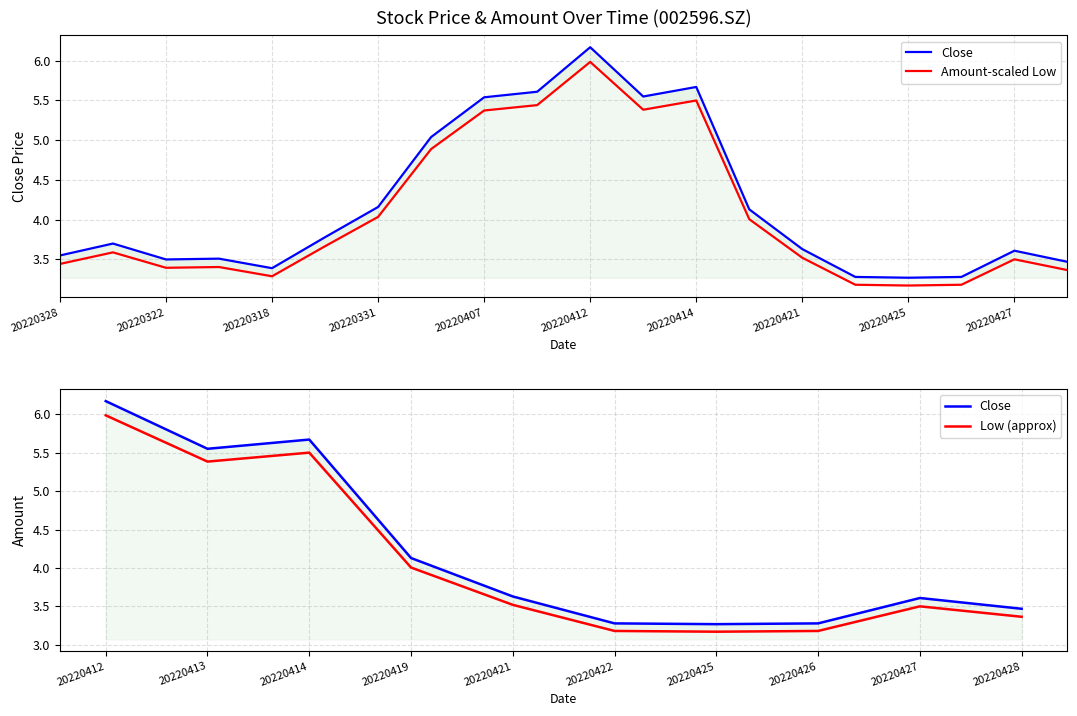

True or false: the data shows 6.0 at 20220325.

False